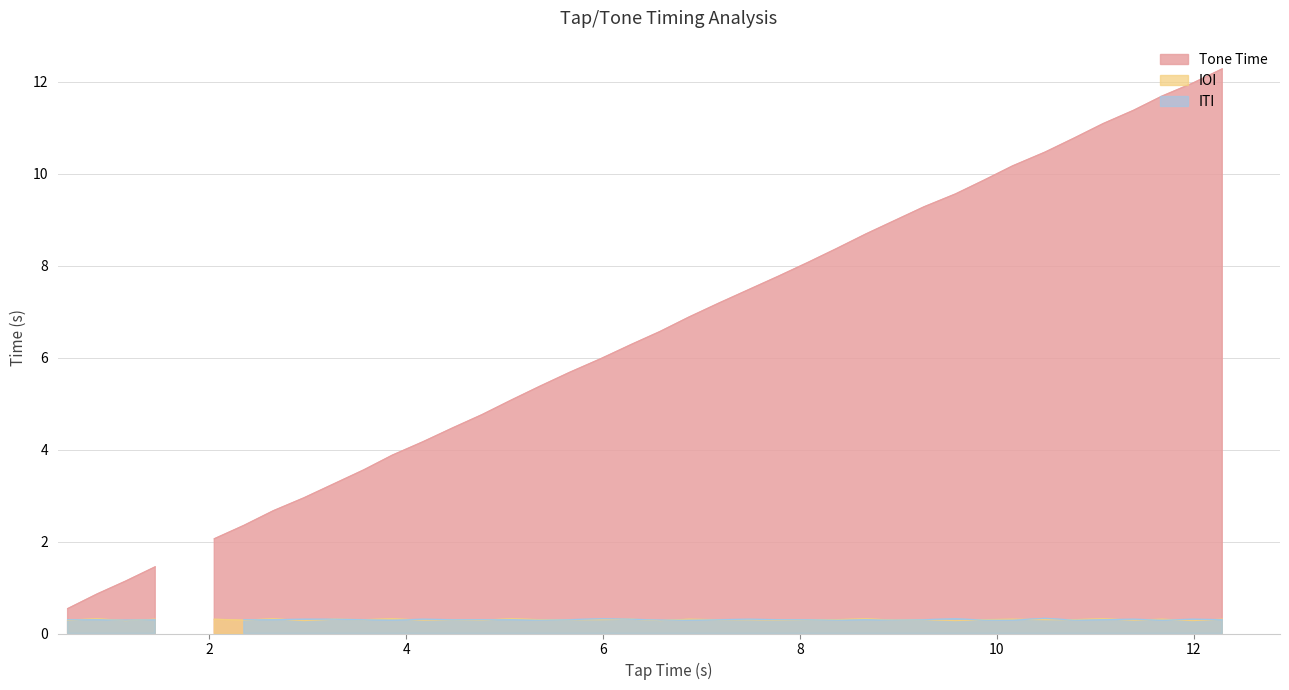

Which series has the largest total across all categories?

Tone Time